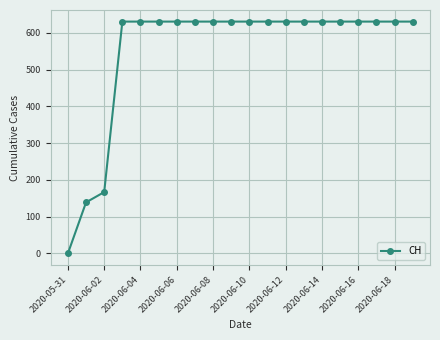

What is the average value?

552